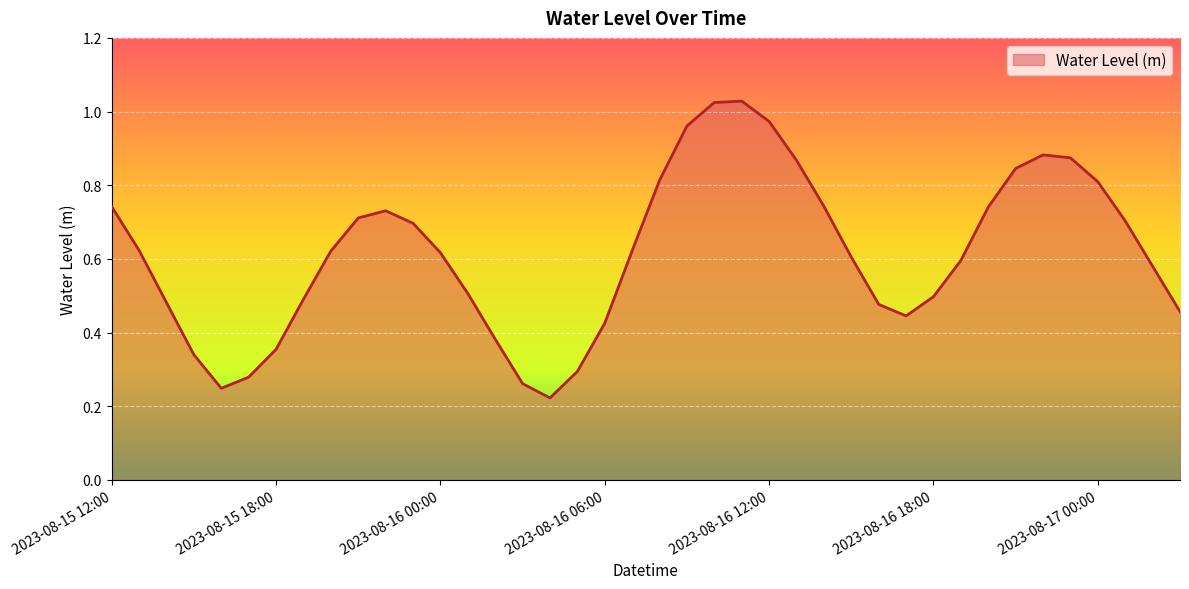

Count the number of categories in the chart.

40